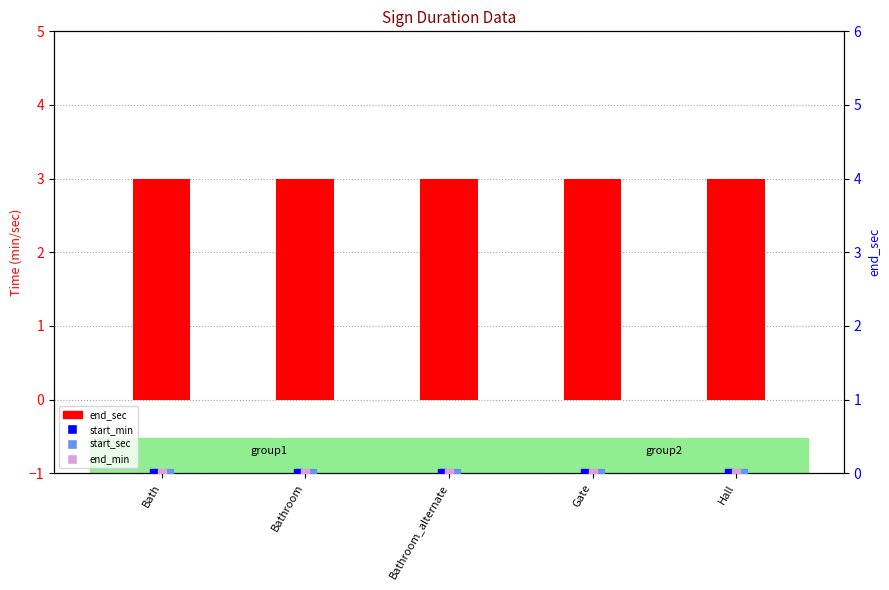

At how many categories does at least one series exceed 2?

5